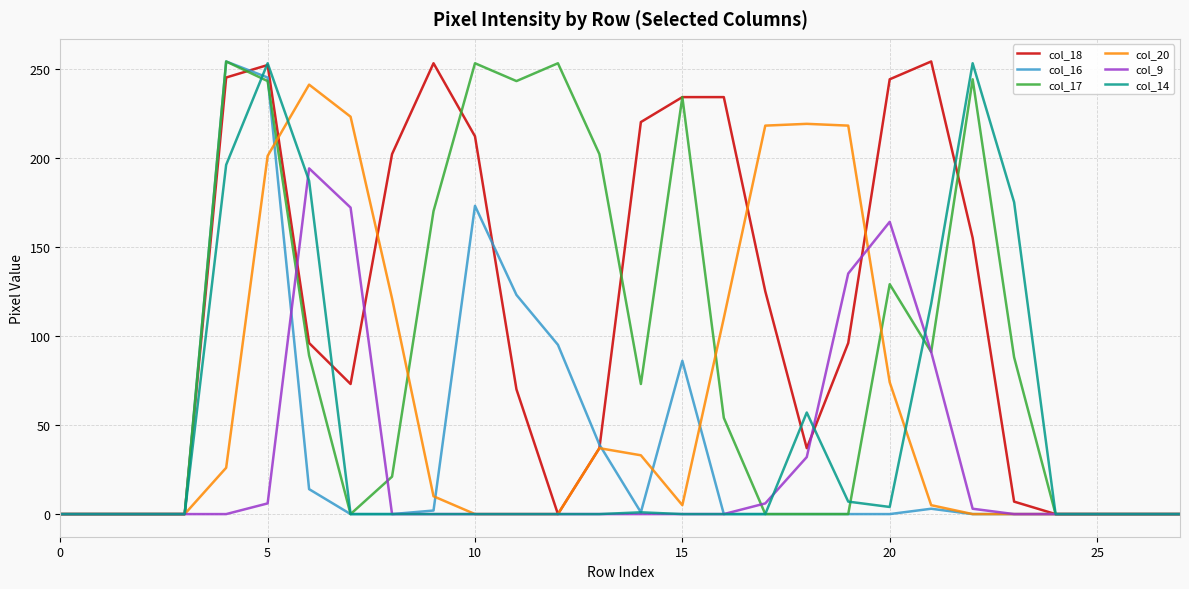

Which series has the largest total across all categories?

col_18